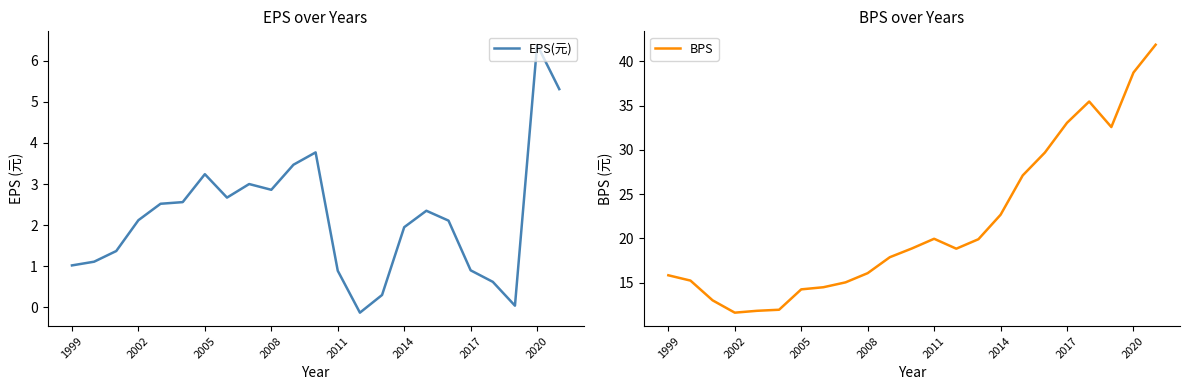

Where does the EPS(元) series first go above 2?

2002